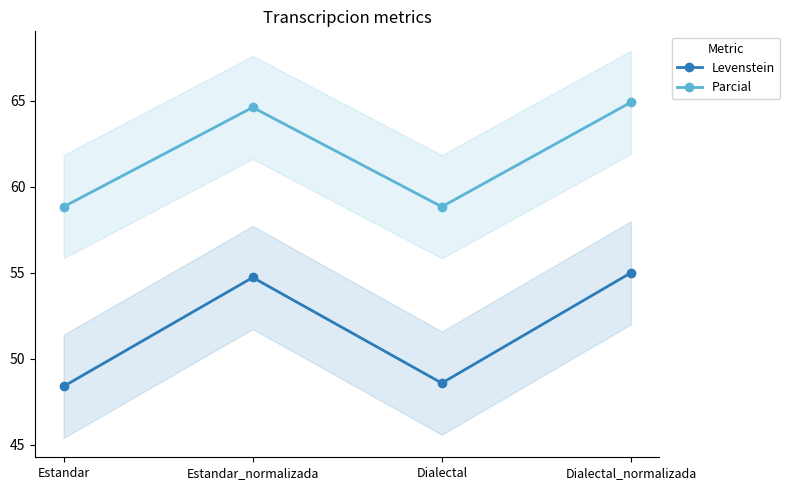

Where does the Parcial series first go above 64?

Estandar_normalizada